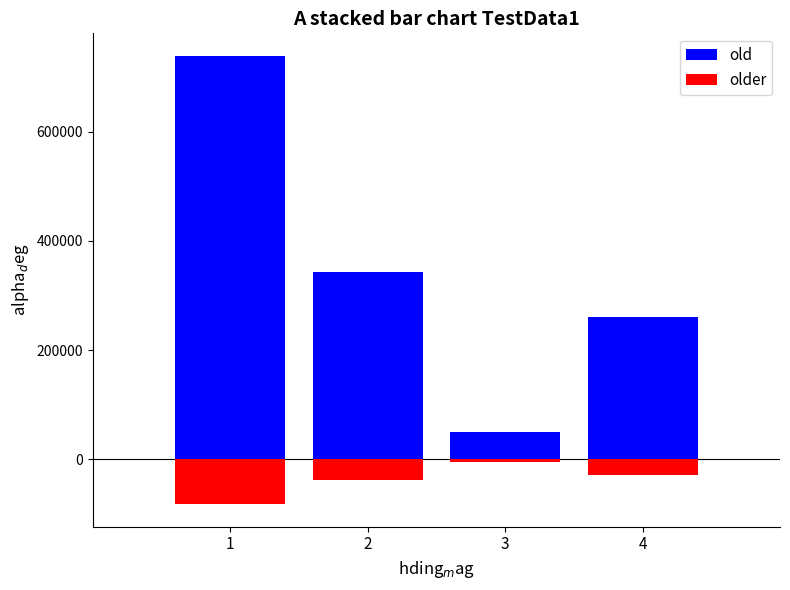

Between 1 and 4, which series saw the biggest shift?

col_0